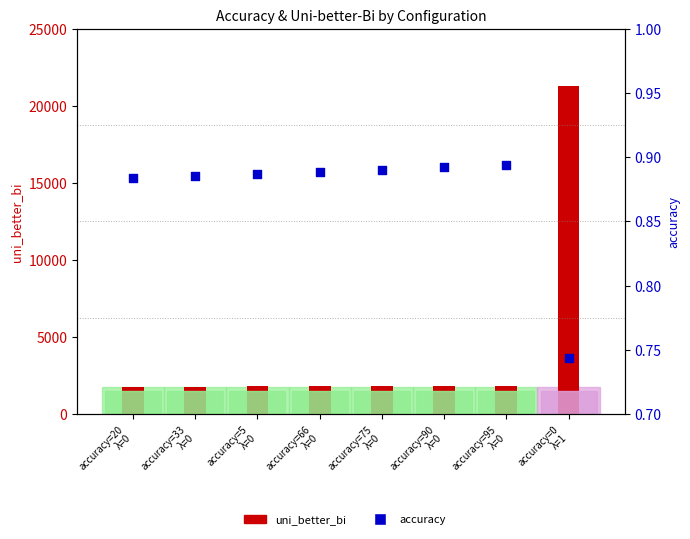

Which series has the largest Y range (max minus min)?

uni_better_bi